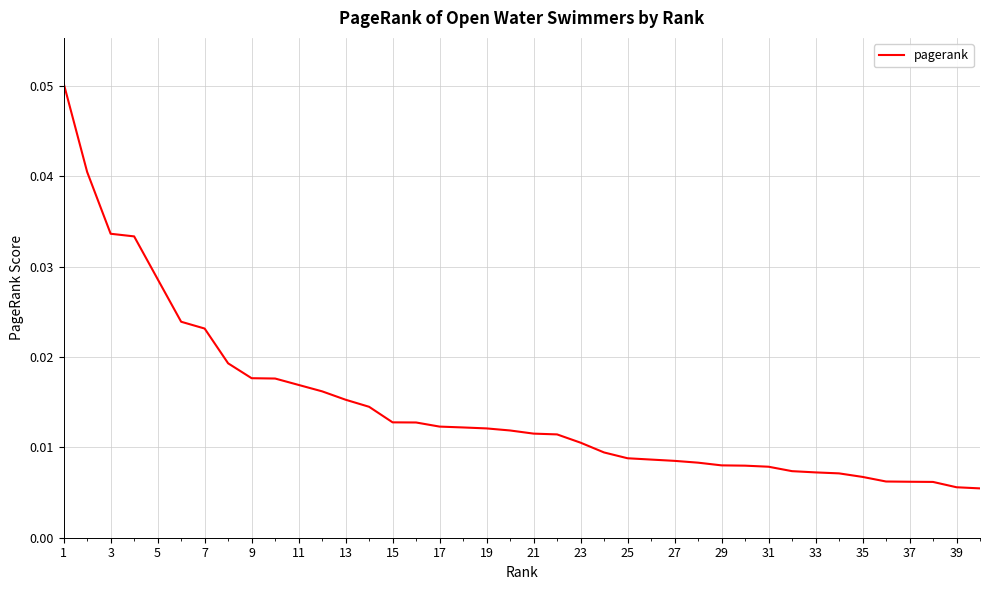

How many lines are shown in the chart?

1